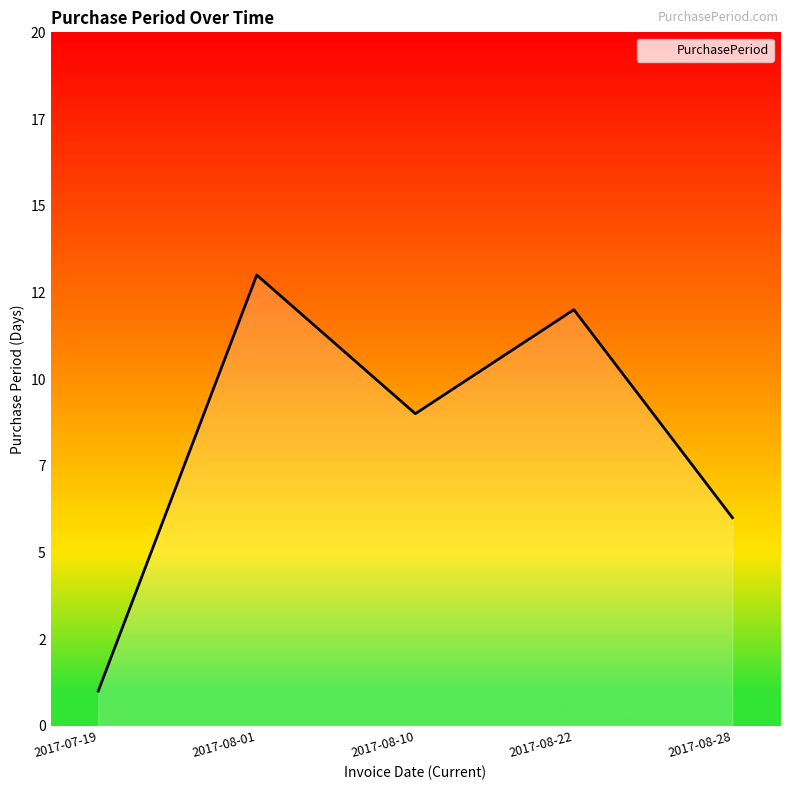

What is the average value?

8